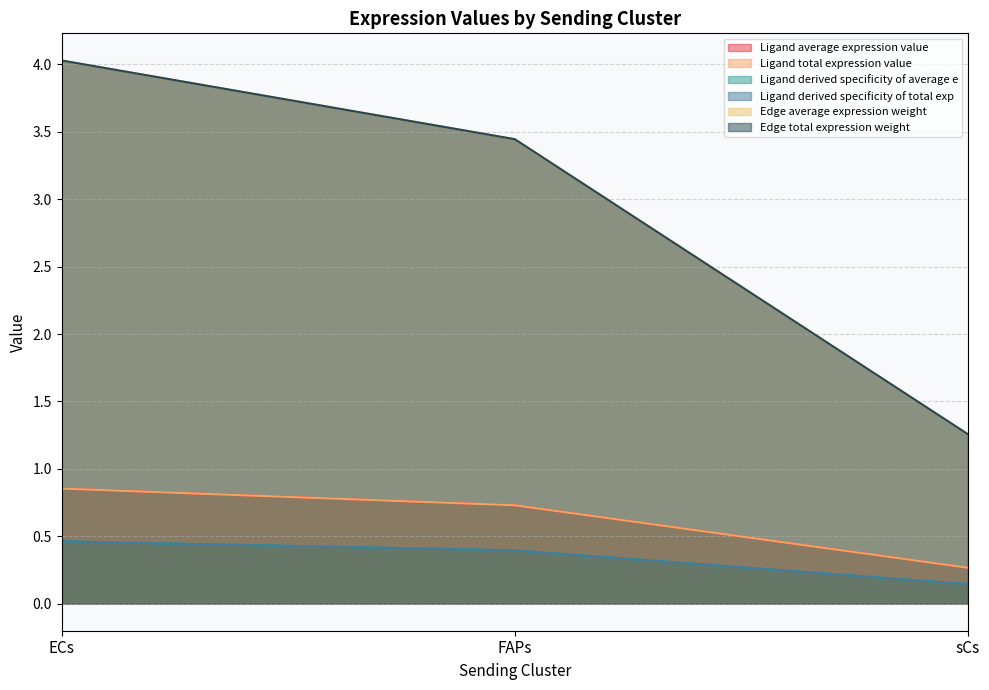

At which category is the sum across all series the highest?

ECs